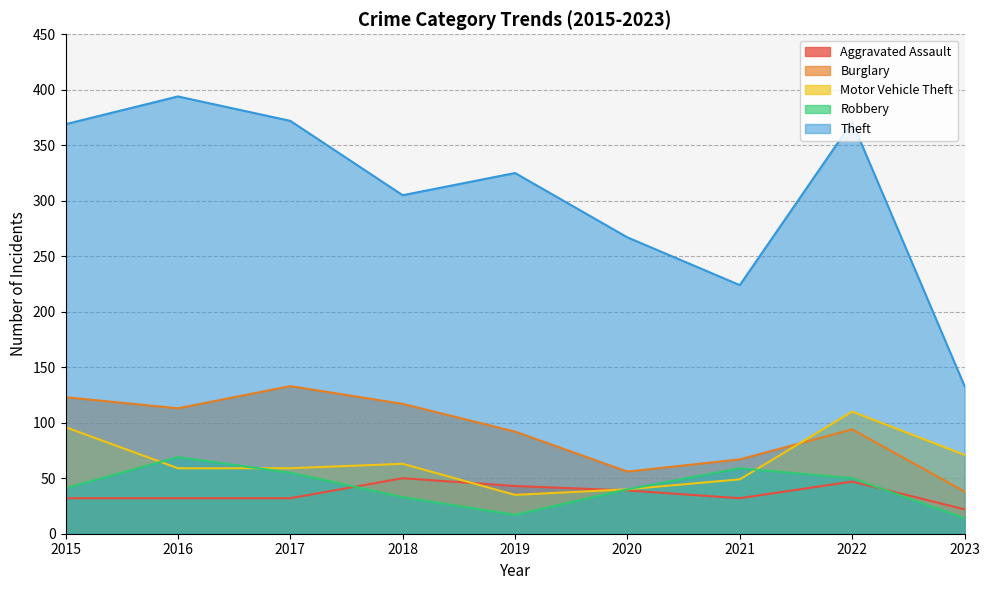

True or false: Motor Vehicle Theft and Theft intersect in this chart.

False